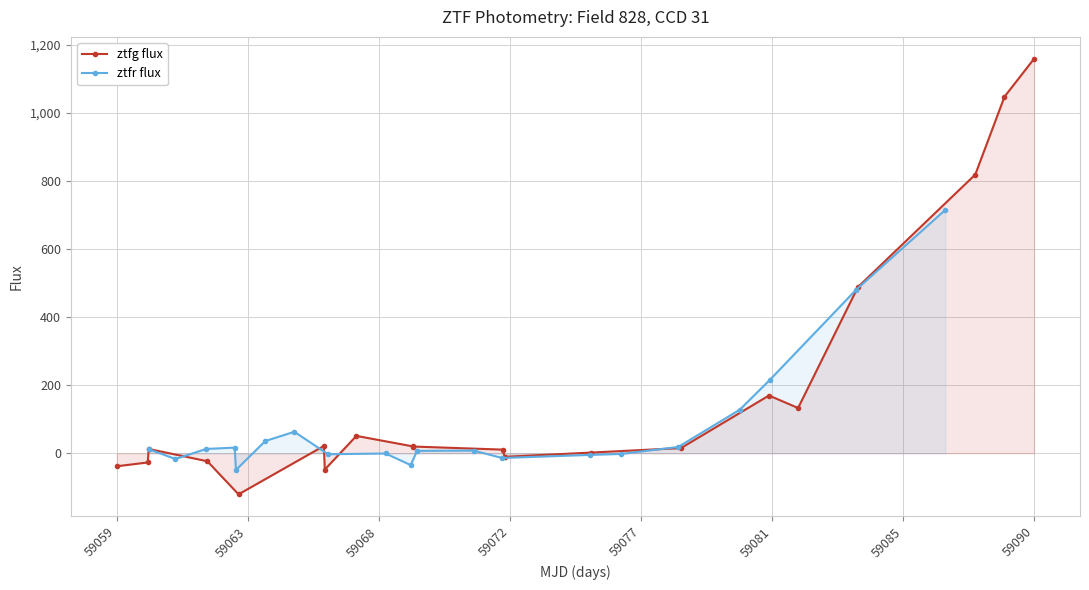

True or false: ztfg flux has more than 0 interior local peaks.

True